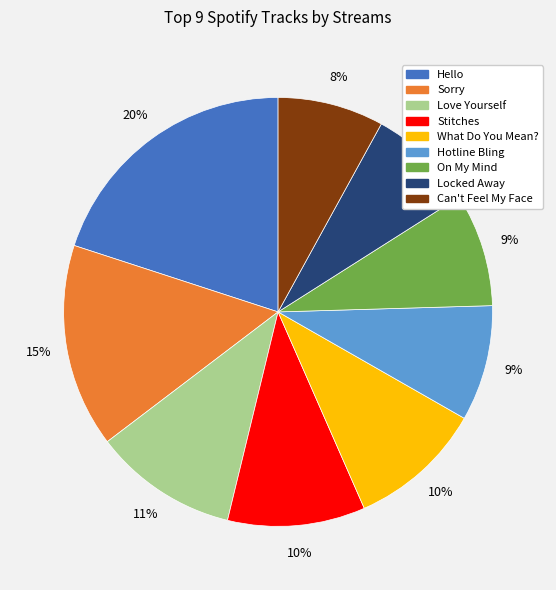

The Love Yourself slice represents 11% of the pie. True or false?

True